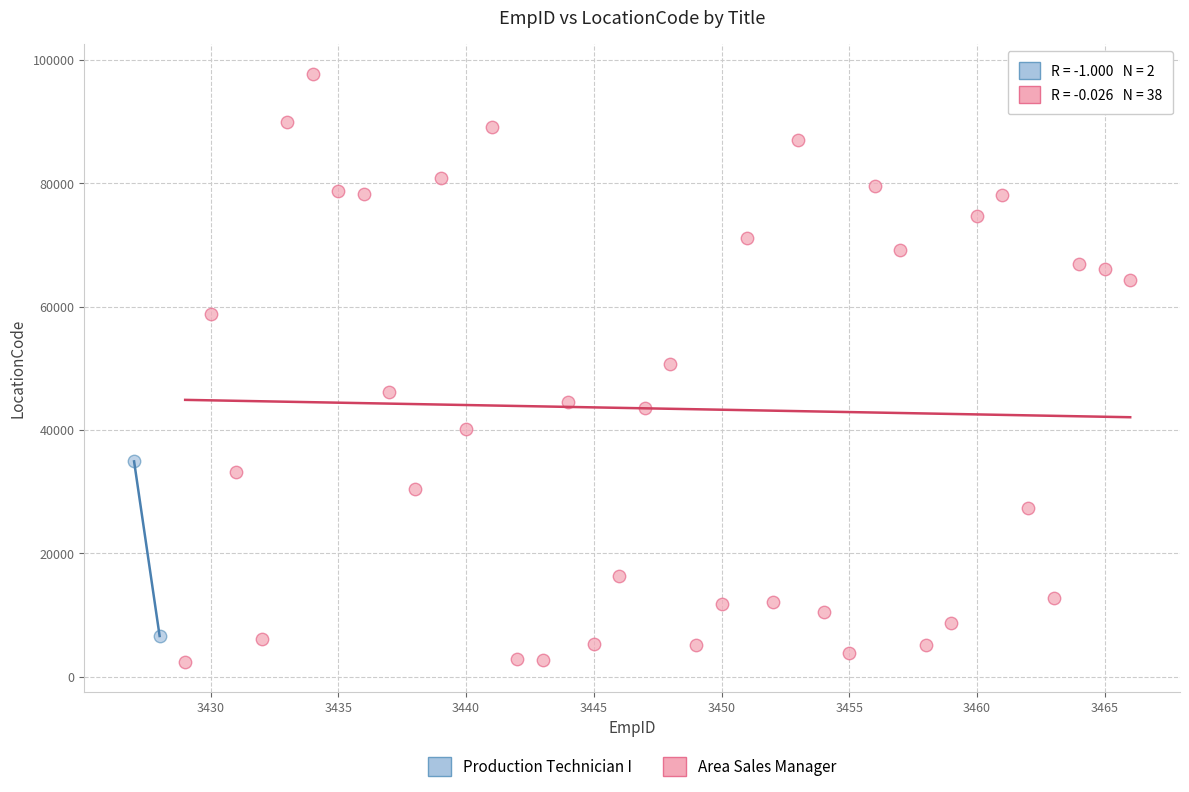

What are all the series names shown in the legend?

Production Technician I, Area Sales Manager